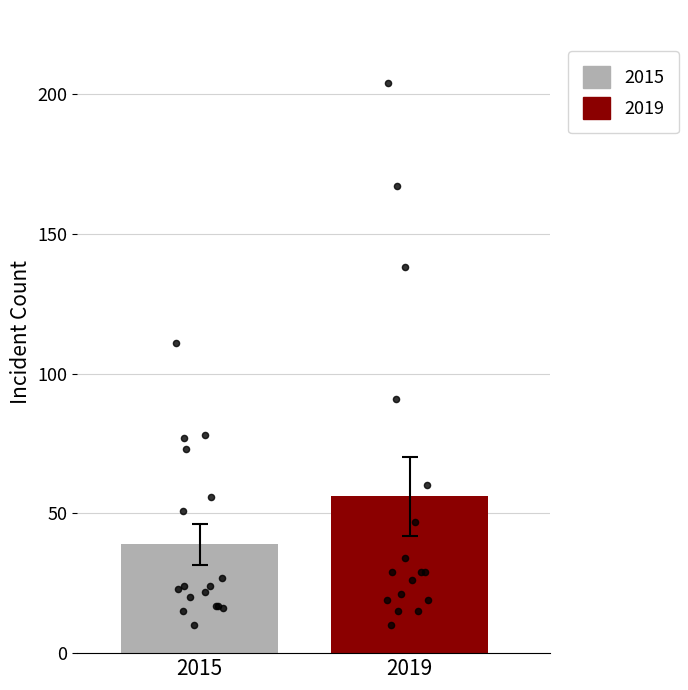

What are all the series names shown in the legend?

2015, 2019